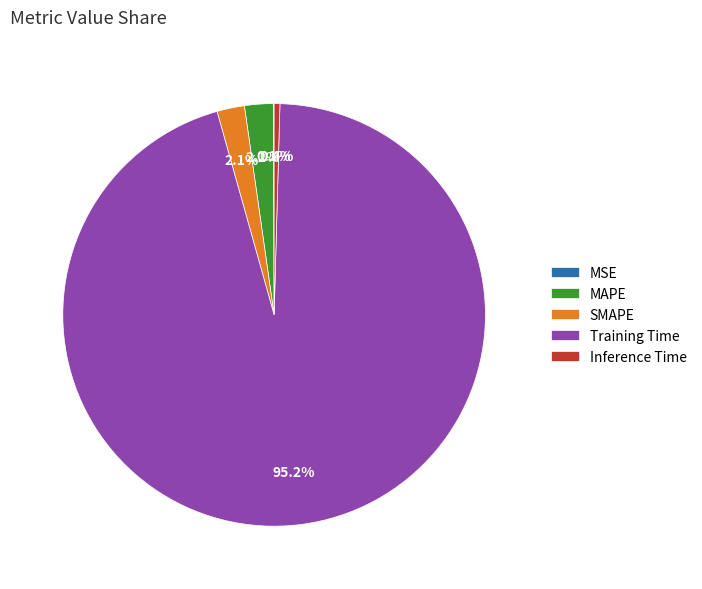

What is the majority slice?

Training Time